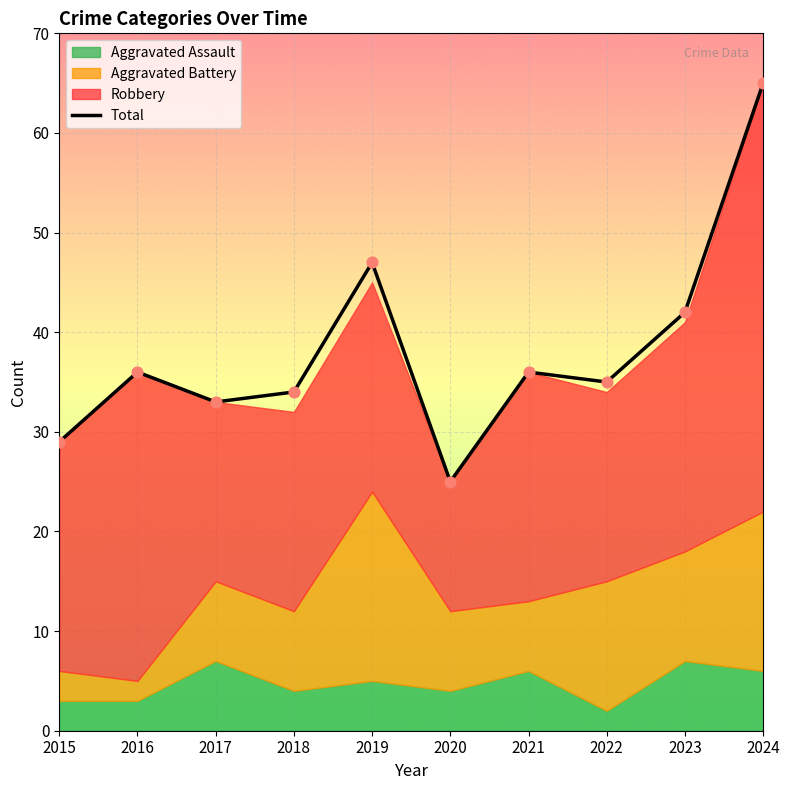

Approximately how many times larger is the value at 2015 compared to 2020?

1.2